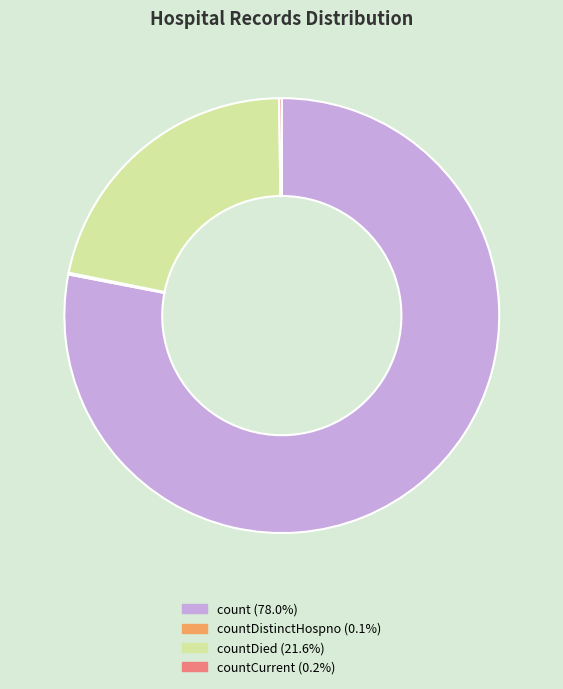

Is there a majority slice in this chart?

Yes